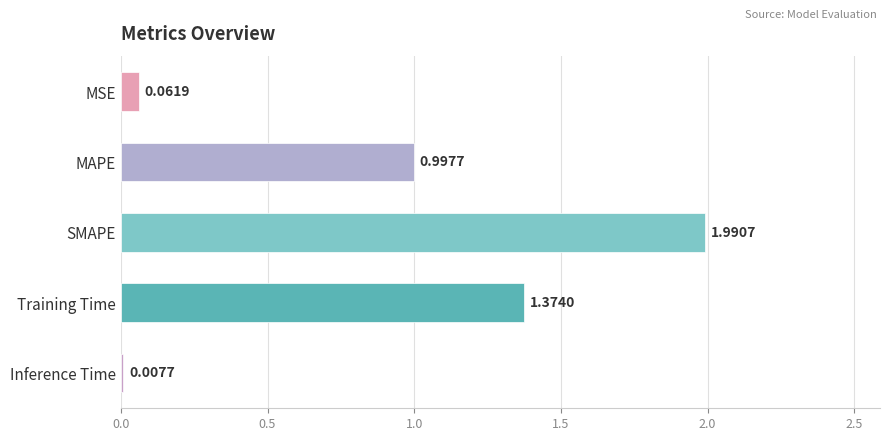

At which label is the value closest to 0?

Inference Time